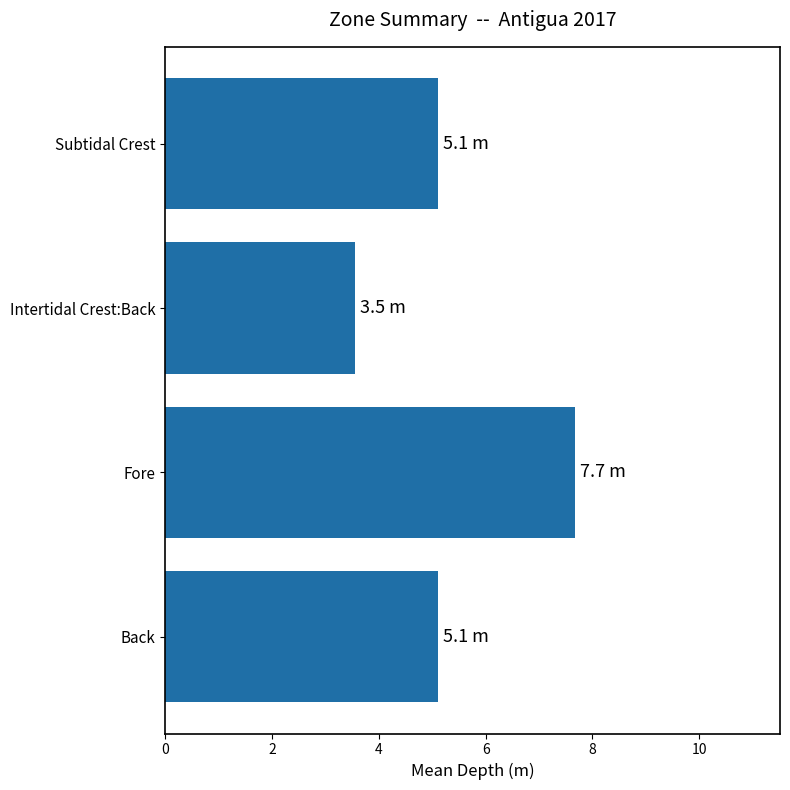

What is the average value?

5.4